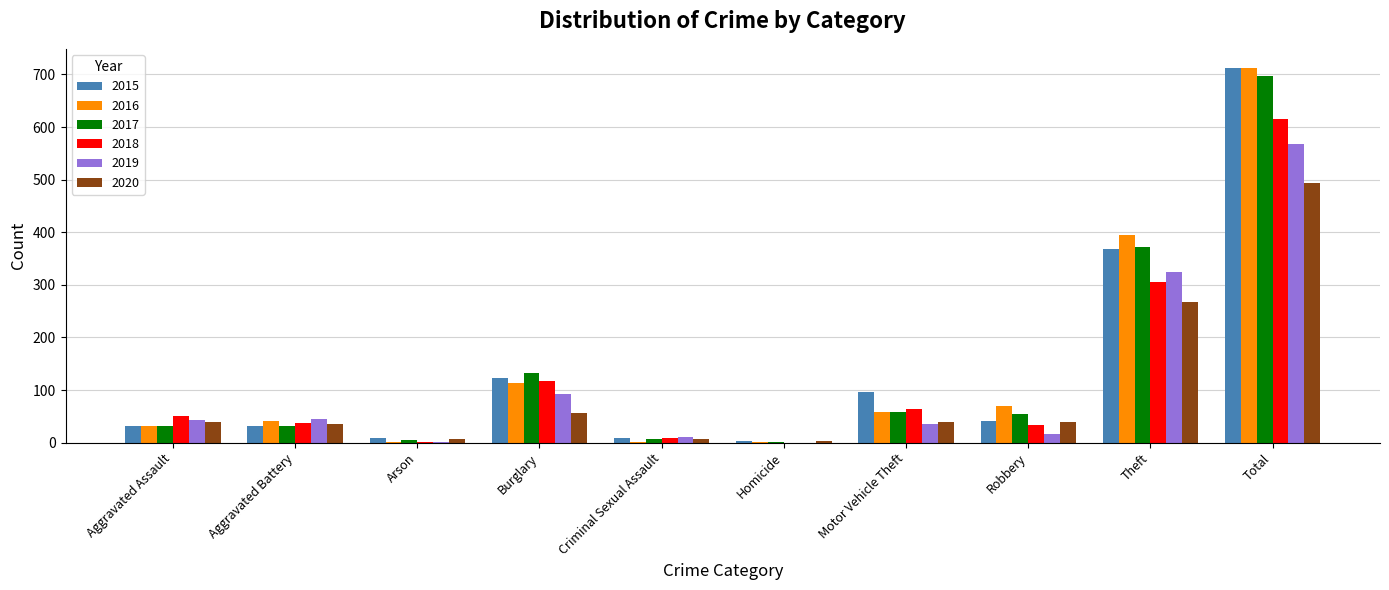

At which category is the sum across all series the highest?

Total